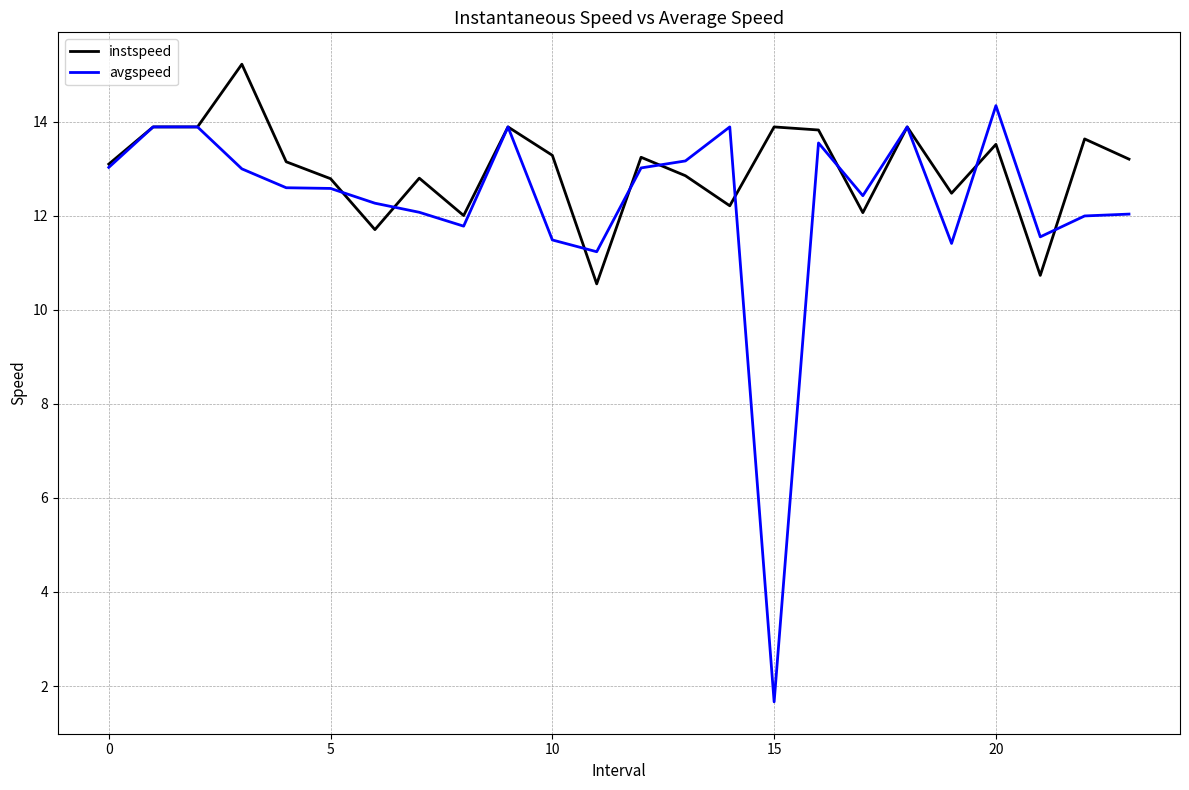

Which series has the largest range (max minus min)?

avgspeed